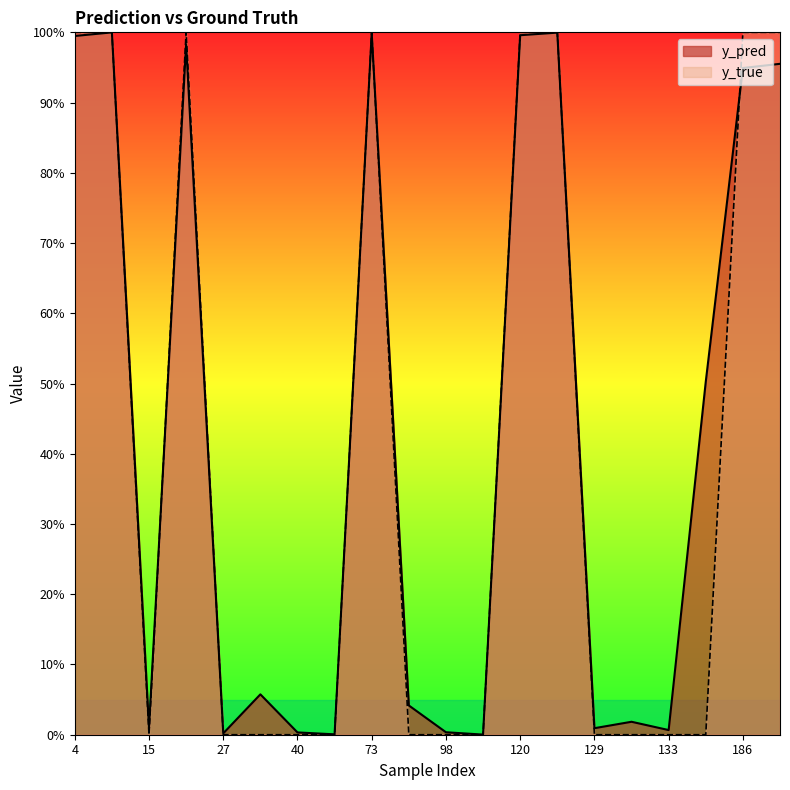

At which label is y_true closest to 0?

15